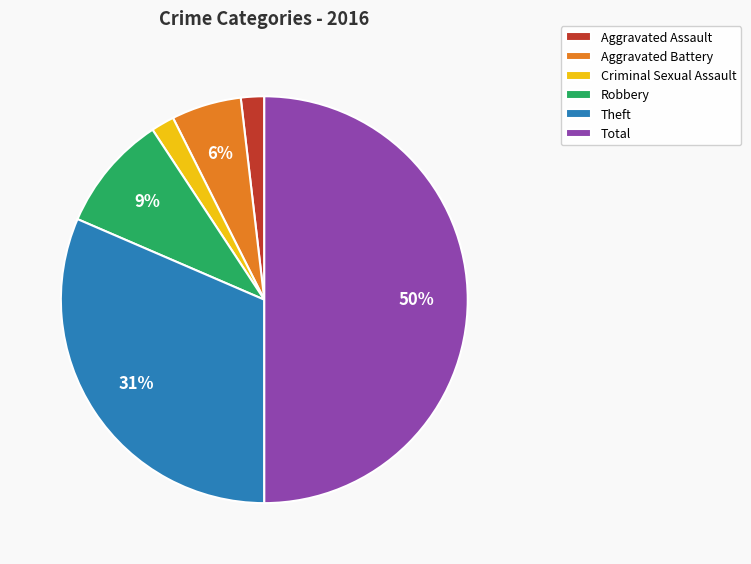

Does Aggravated Assault account for over 50% of the chart?

No